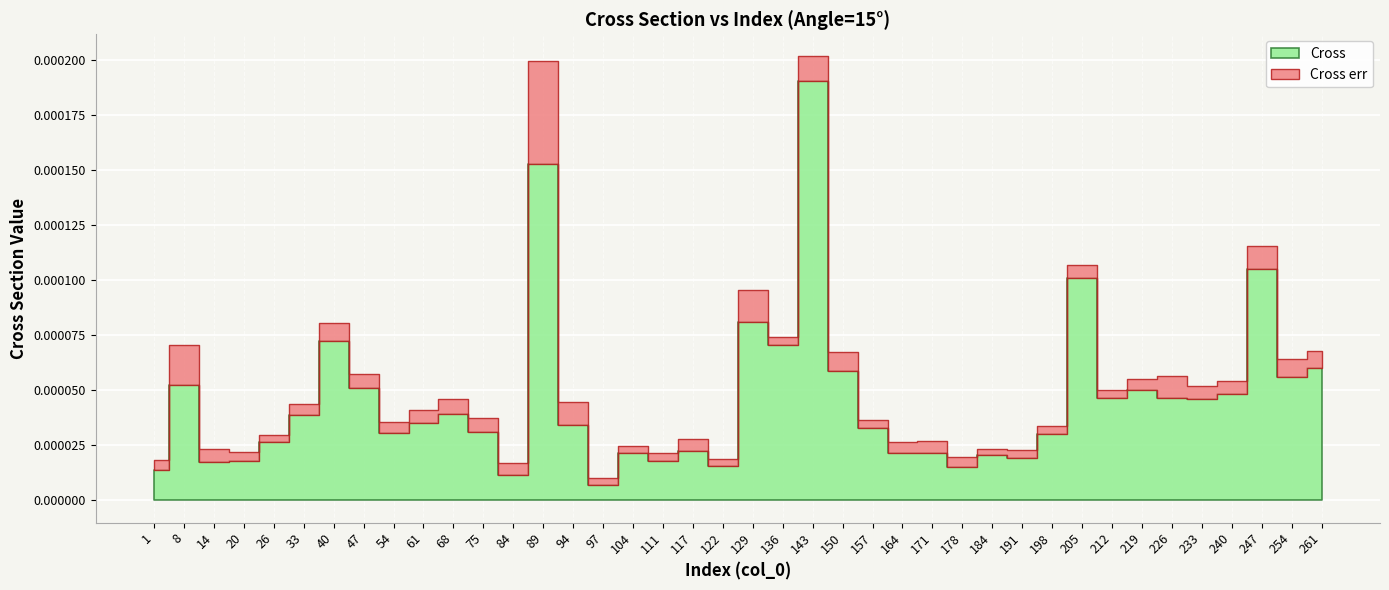

At which label is Cross err closest to 0?

184